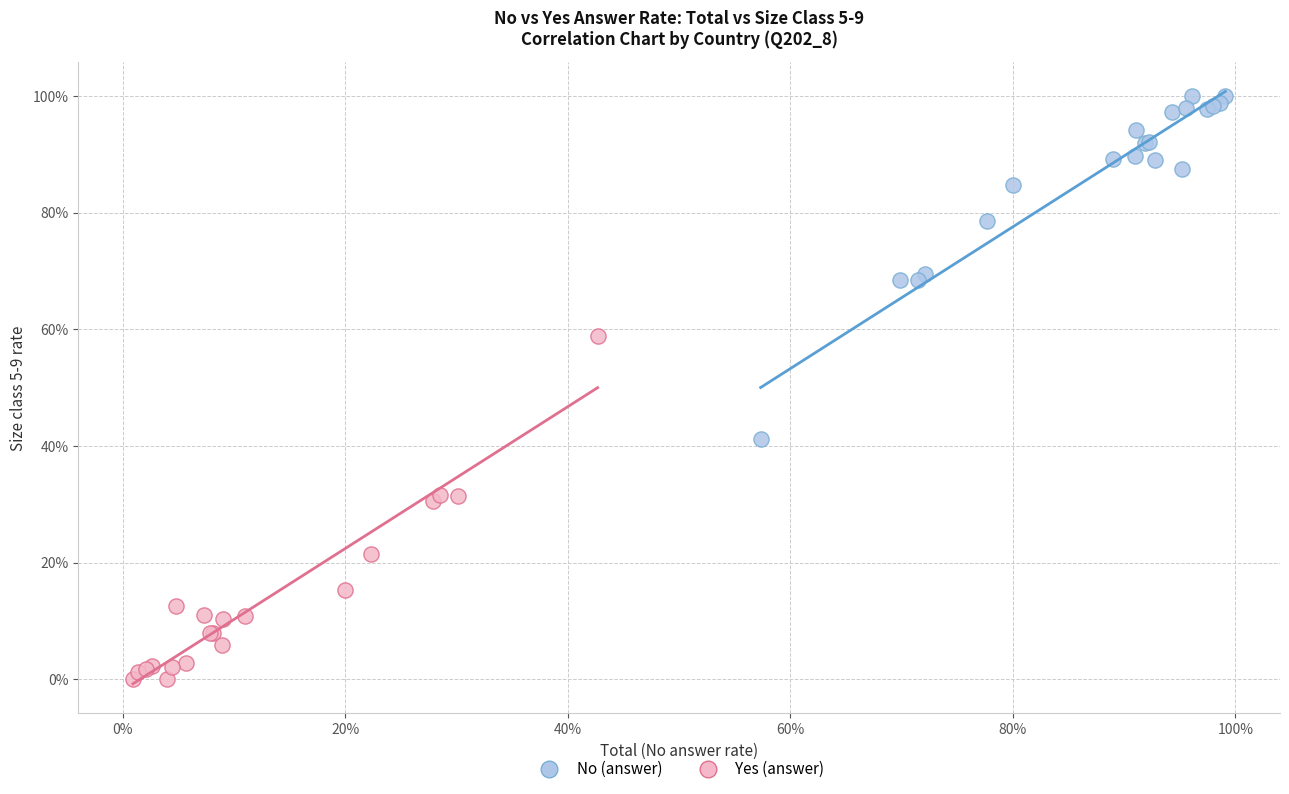

What are all the series names shown in the legend?

No (answer), Yes (answer)